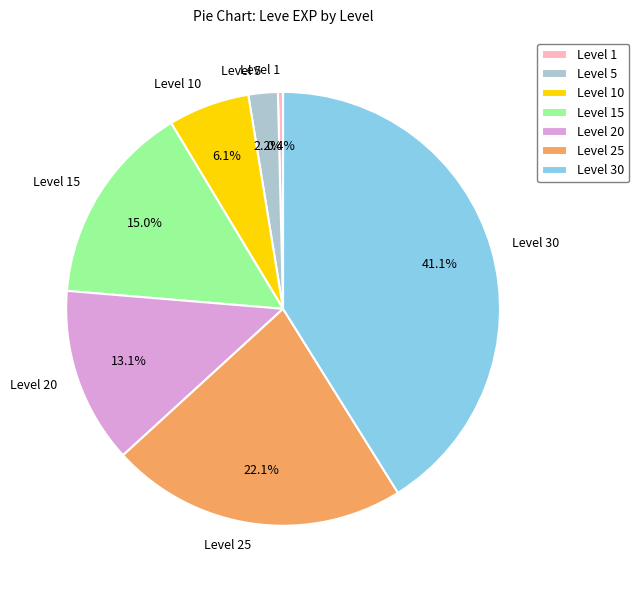

What percentage is NOT represented by Level 25?

77.9%